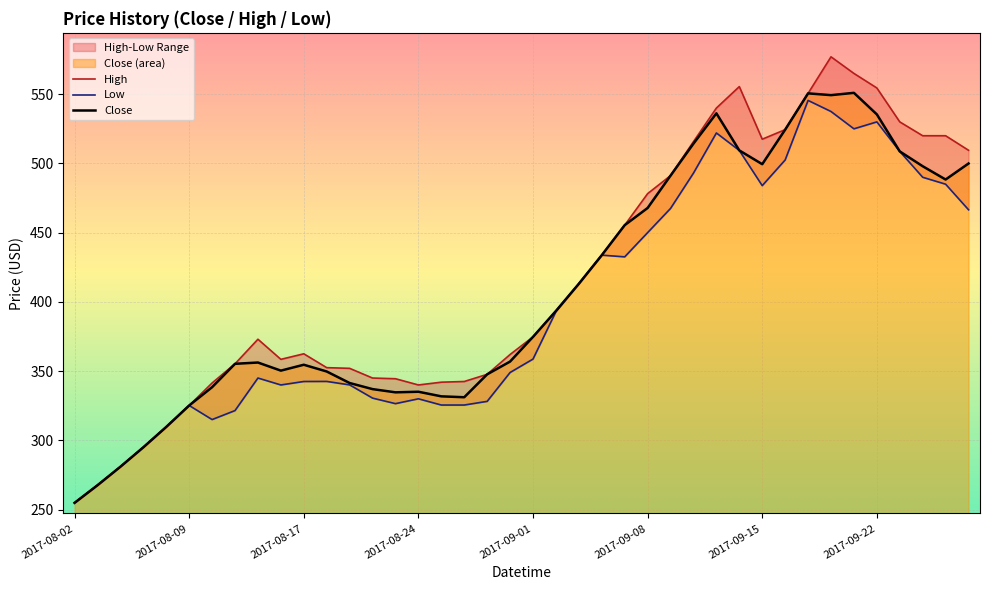

The Close series shows 467.8 at 2017-09-08. True or false?

True